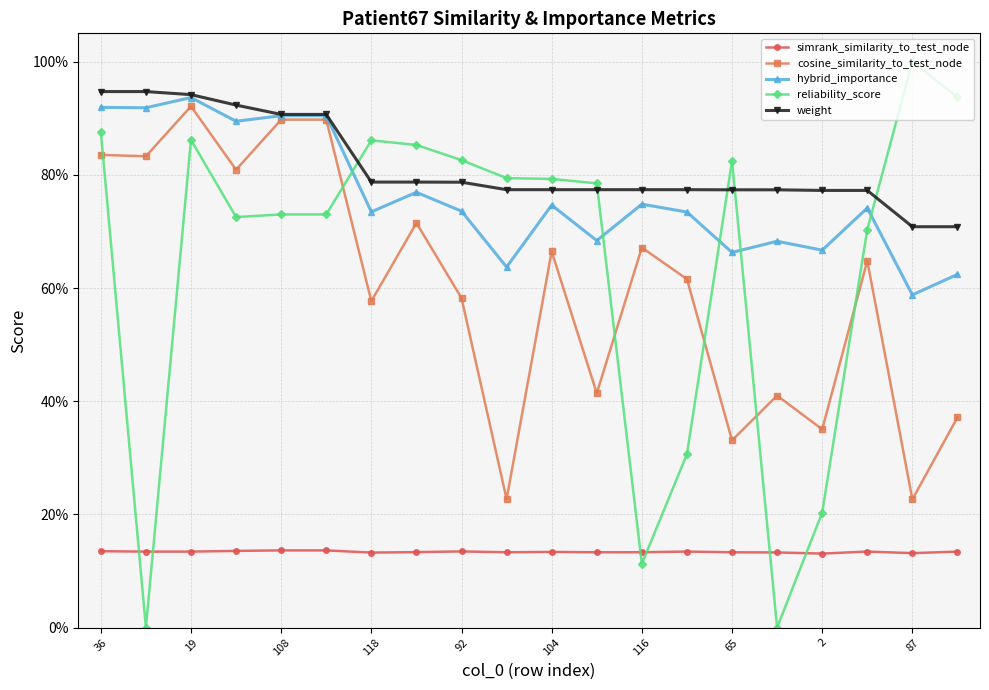

Is this an area chart (filled region under the line)?

No